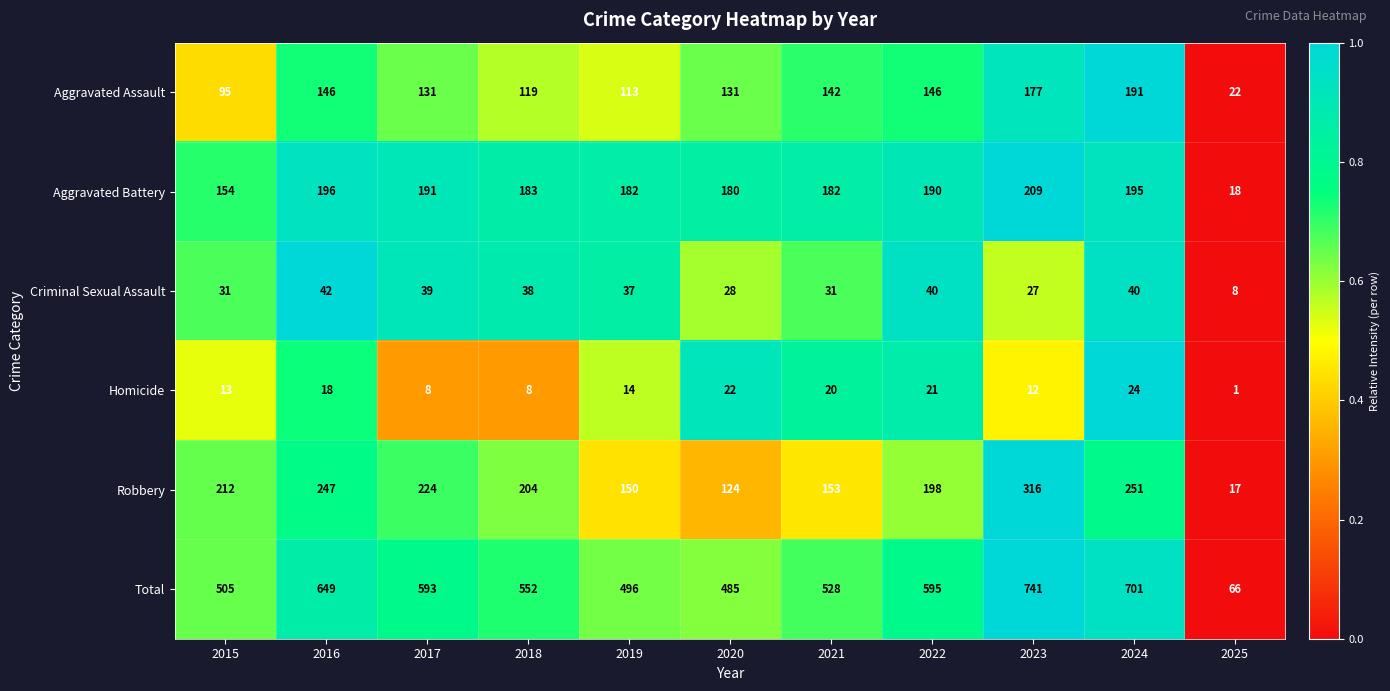

Rank the series at 2020 from lowest to highest value.

Homicide, Criminal Sexual Assault, Robbery, Aggravated Assault, Aggravated Battery, Total